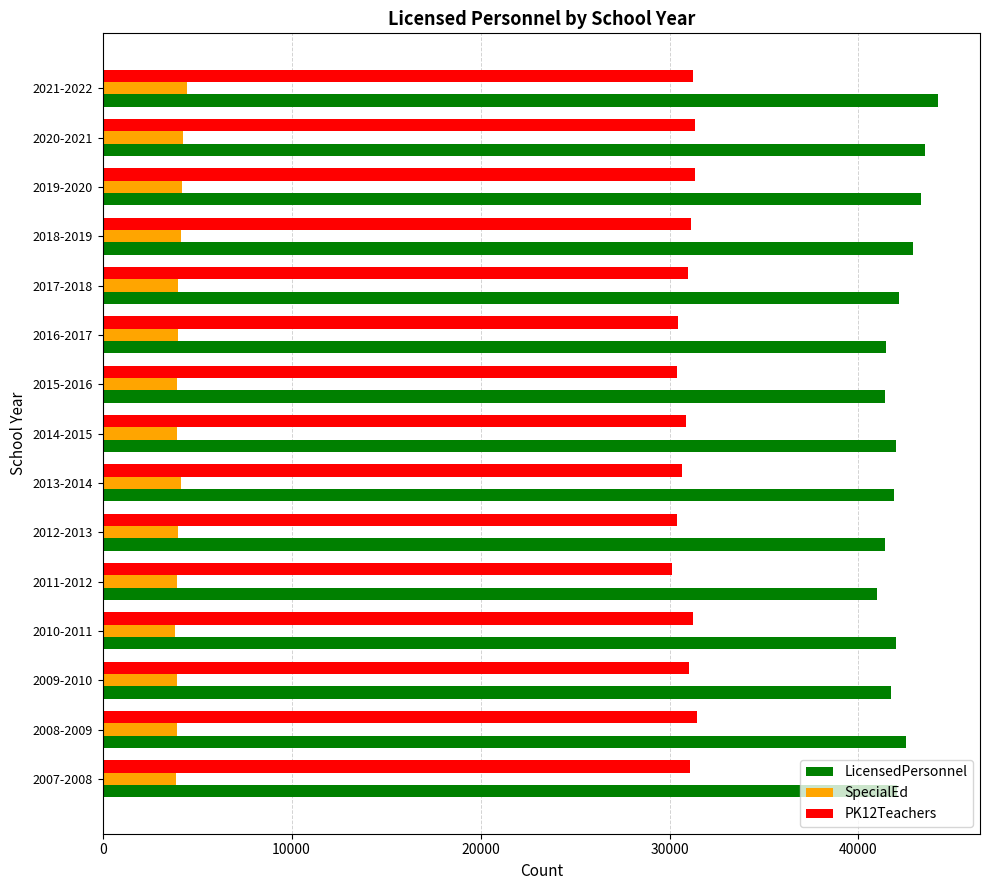

Which series has the widest spread of values?

LicensedPersonnel